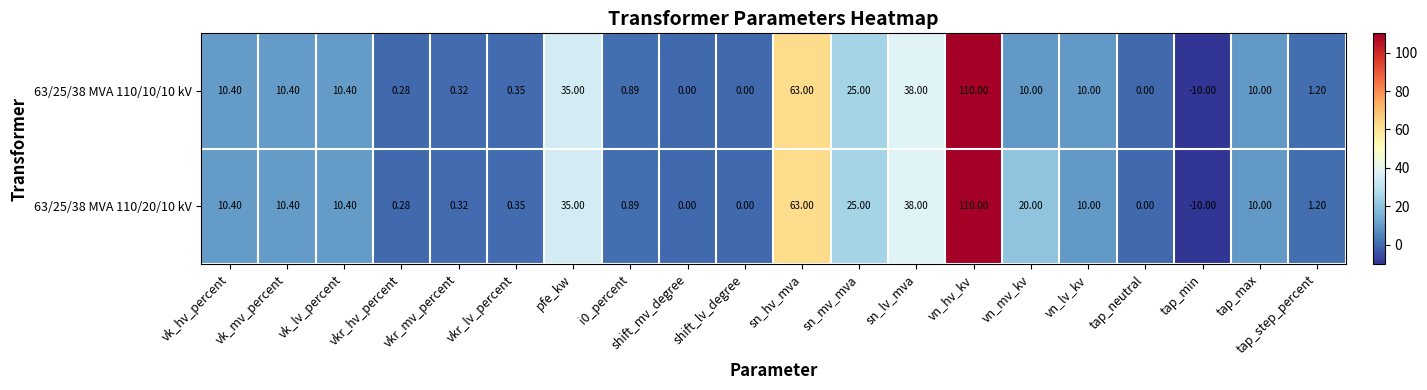

How many data points in 63/25/38 MVA 110/10/10 kV are less than 10?

9